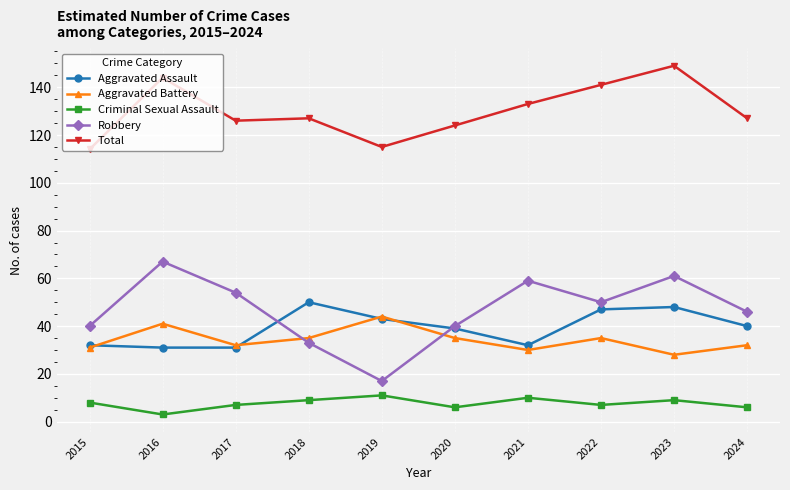

True or false: Aggravated Battery has more than 1 points higher than both neighbors.

True